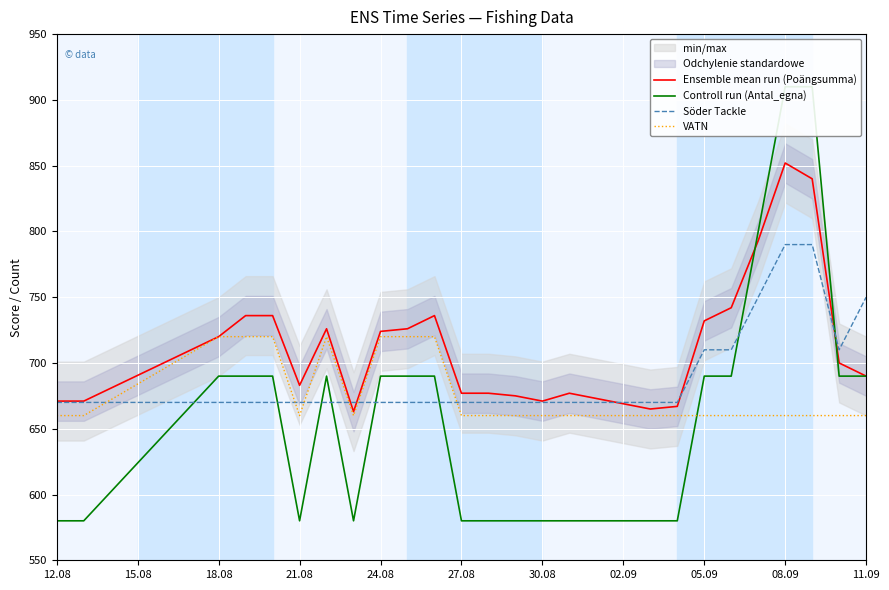

What is the maximum value for VATN?

720